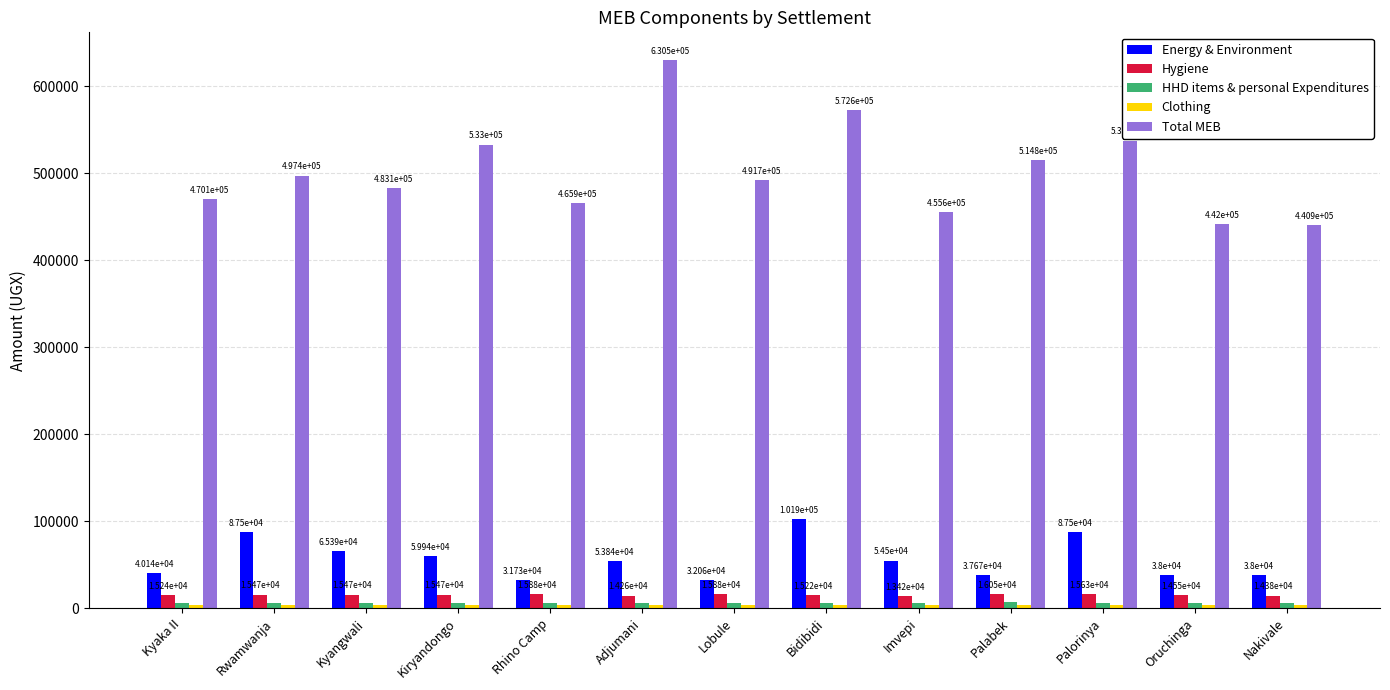

What is the smallest value displayed?

3806.3